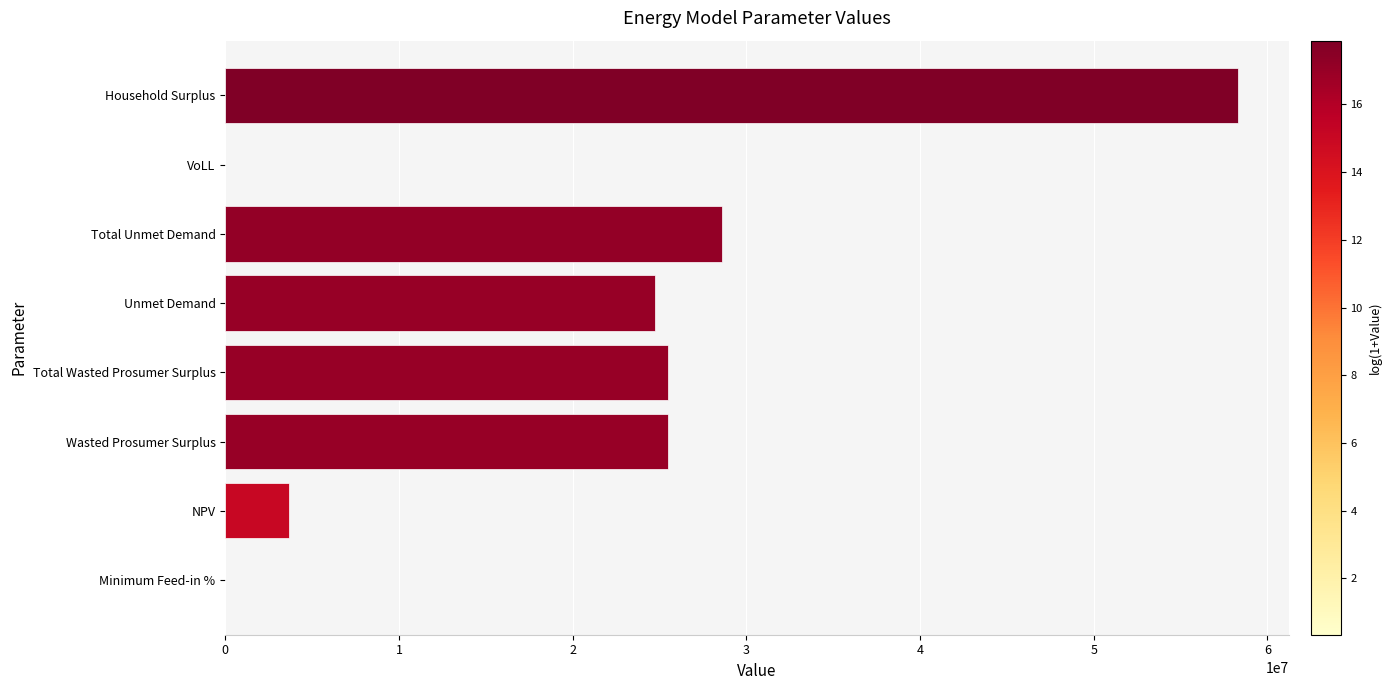

What is the sum of all values?

166313131.0